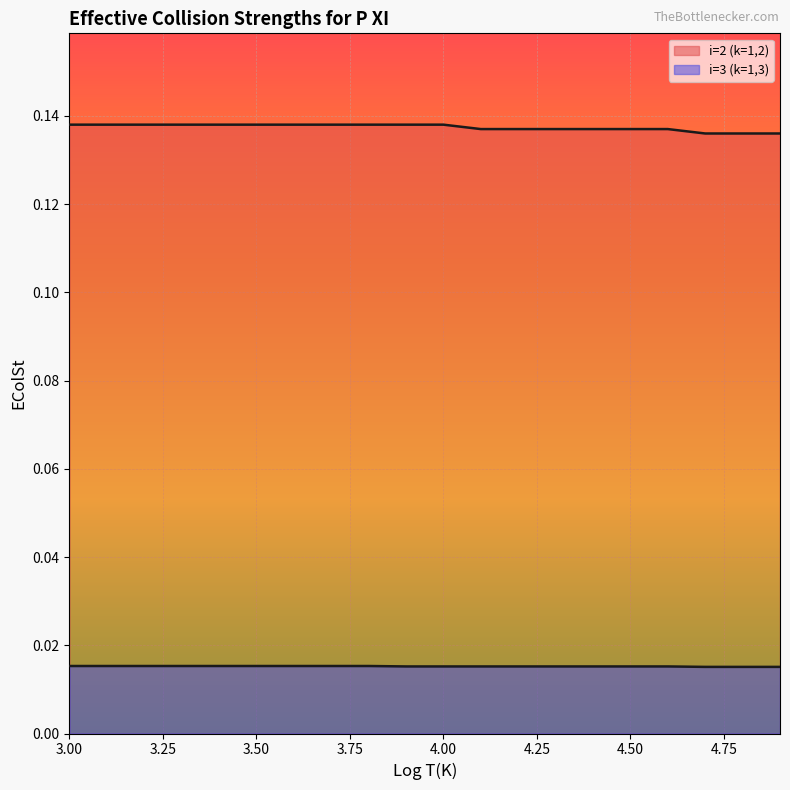

Reading right to left, list all the values displayed in this chart.

i=2 (k=1,2): 4.9=0.1	4.8=0.1	4.7=0.1	4.6=0.1	4.5=0.1	4.4=0.1	4.3=0.1	4.2=0.1	4.1=0.1	4.0=0.1	3.9=0.1	3.8=0.1	3.7=0.1	3.6=0.1	3.5=0.1	3.4=0.1	3.3=0.1	3.2=0.1	3.1=0.1	3.0=0.1
i=3 (k=1,3): 4.9=0.0	4.8=0.0	4.7=0.0	4.6=0.0	4.5=0.0	4.4=0.0	4.3=0.0	4.2=0.0	4.1=0.0	4.0=0.0	3.9=0.0	3.8=0.0	3.7=0.0	3.6=0.0	3.5=0.0	3.4=0.0	3.3=0.0	3.2=0.0	3.1=0.0	3.0=0.0